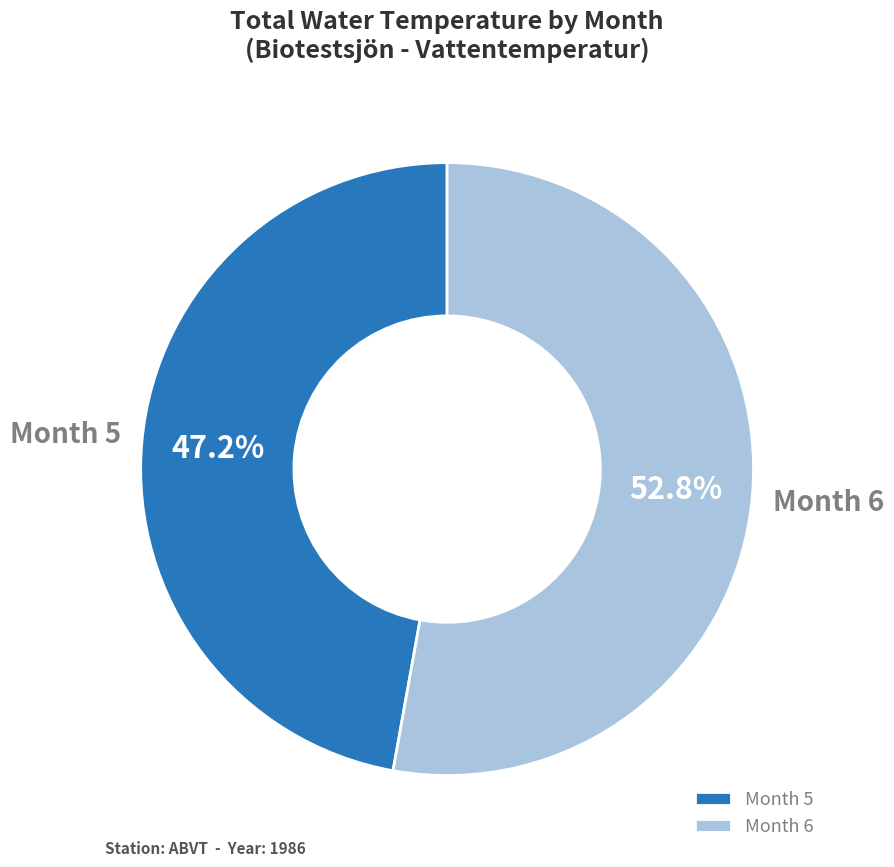

Is there a majority slice in this chart?

Yes